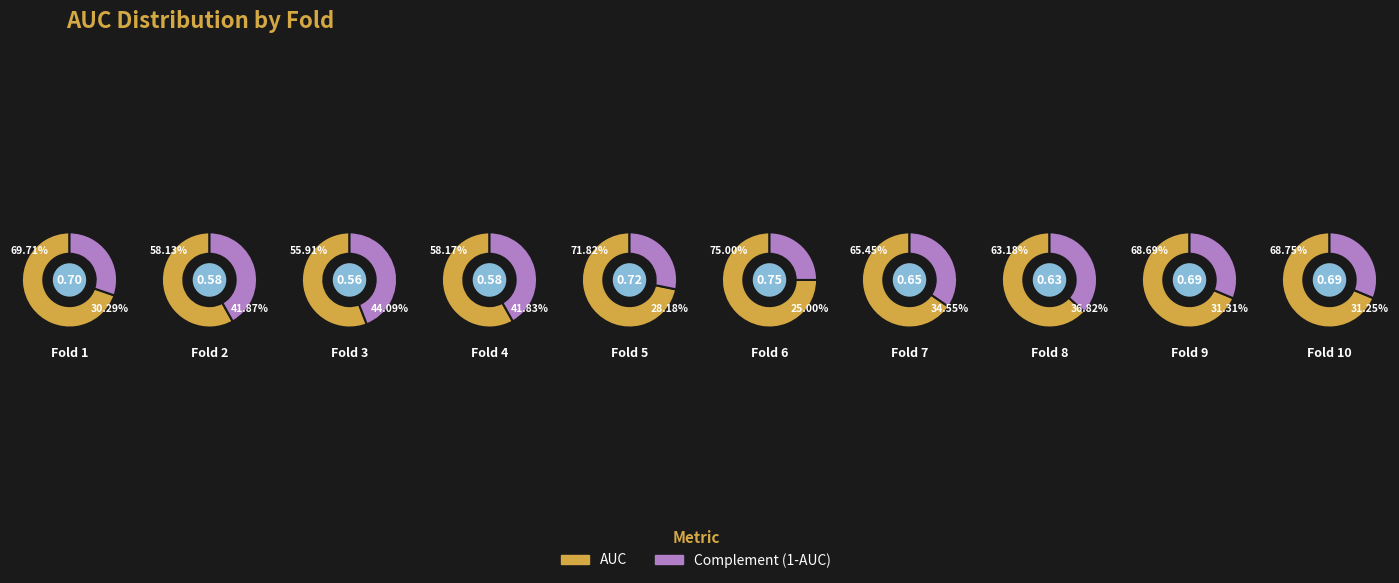

To the nearest percent, what portion does 7 represent?

10%